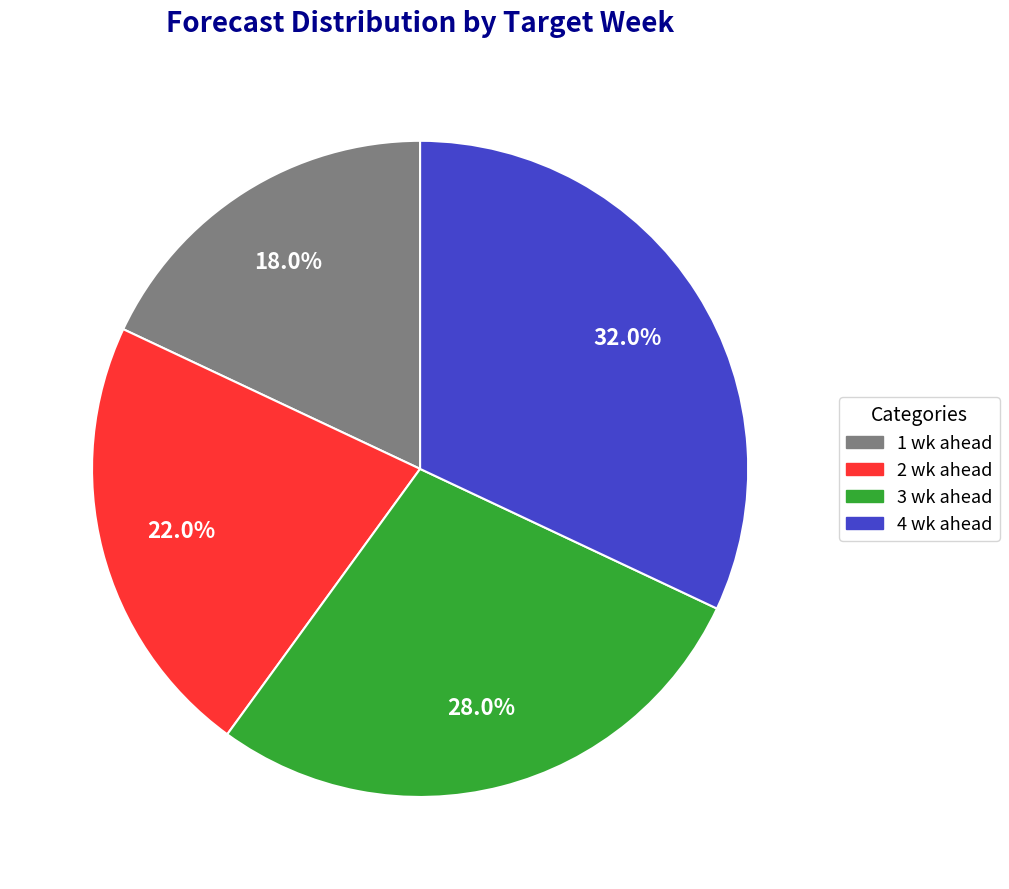

How many slices are in this pie chart?

4